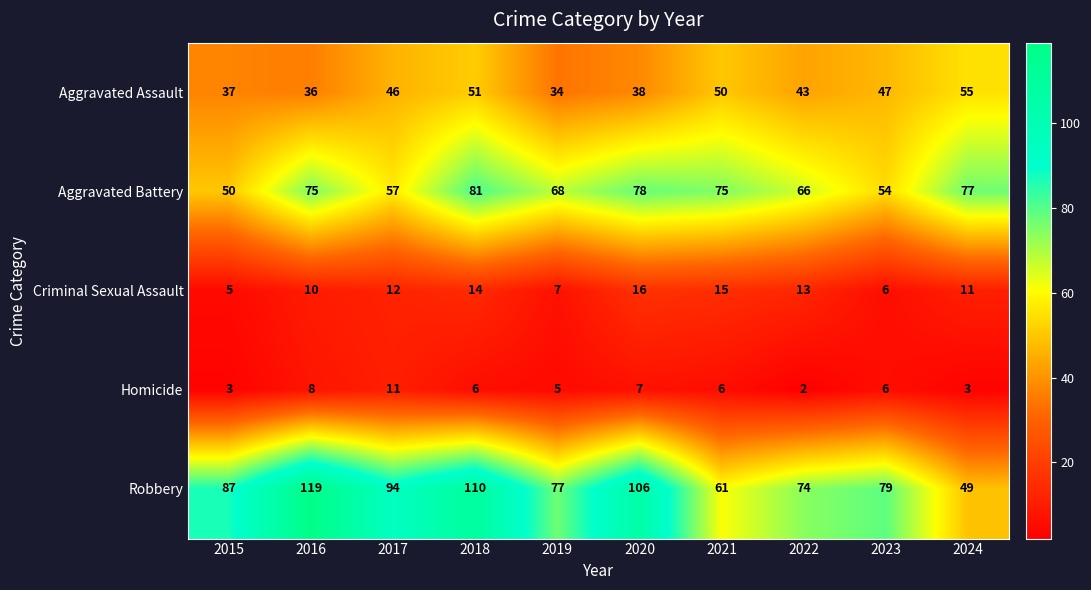

What is the average value of the Aggravated Battery series?

68